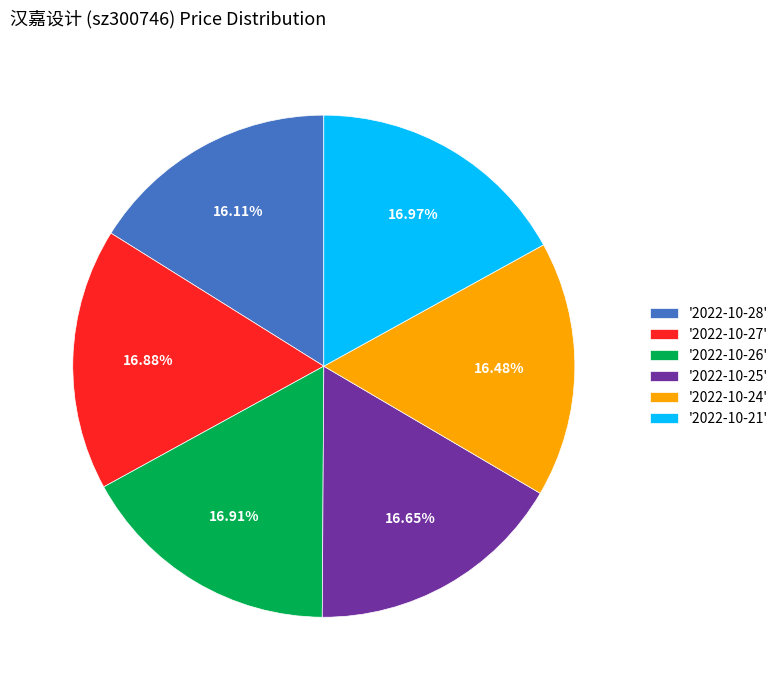

What is the ratio of the value at '2022-10-21' to the value at '2022-10-28'?

1.1